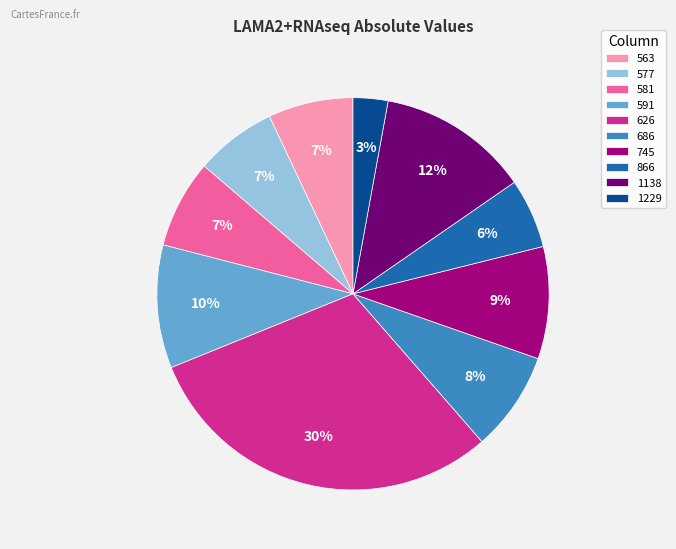

What is the largest slice in the pie chart?

626